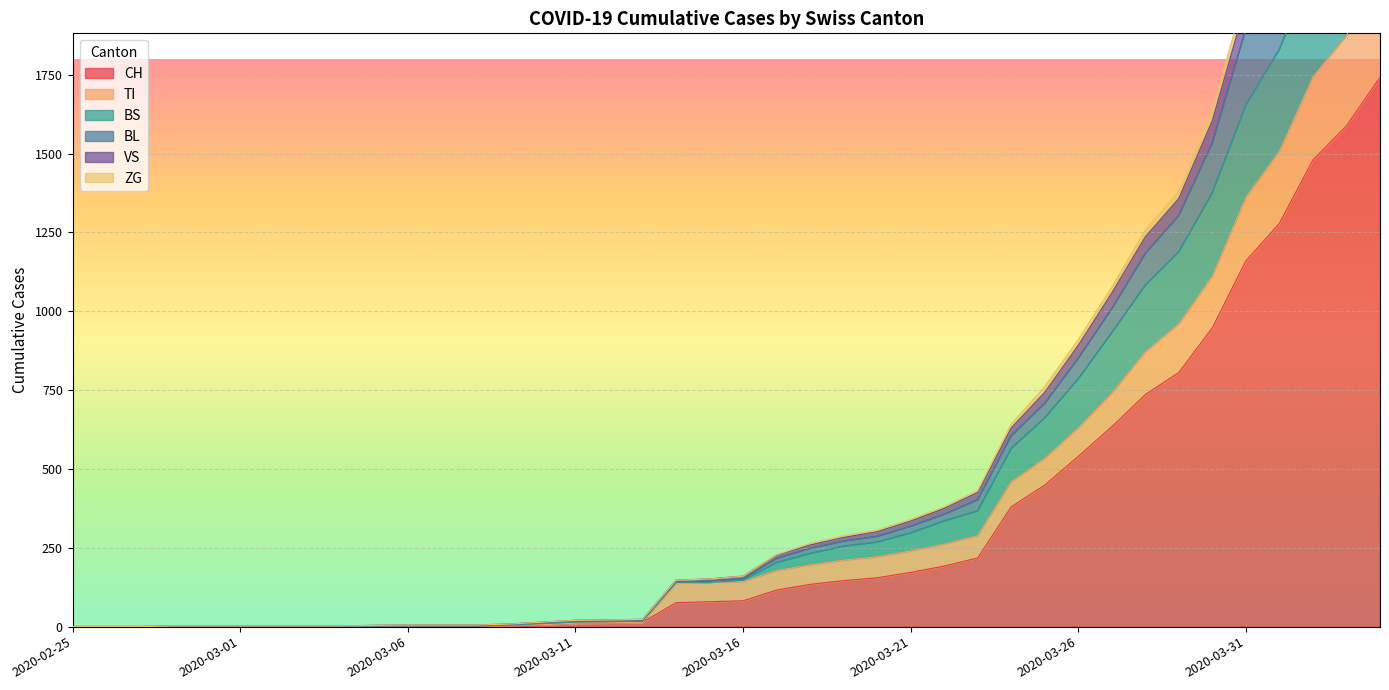

How many values in TI are above zero?

31